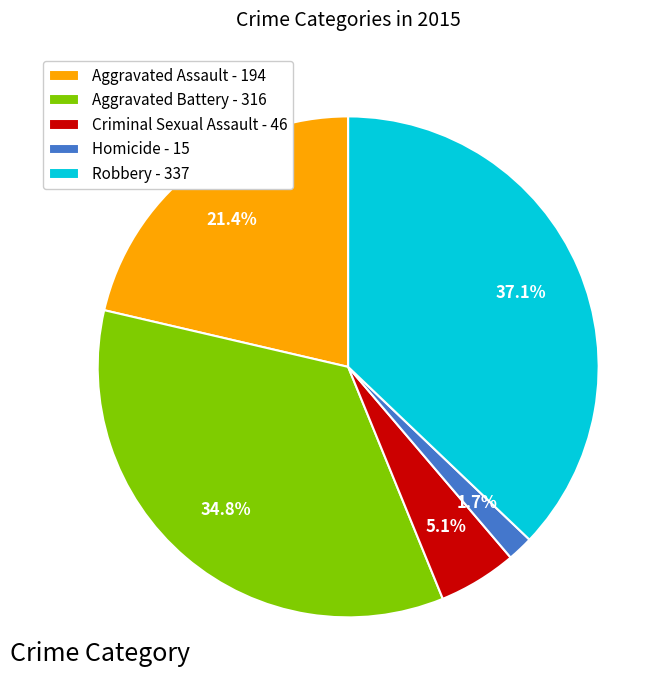

Which has a higher value, Aggravated Battery - 316 or Homicide - 15?

Aggravated Battery - 316